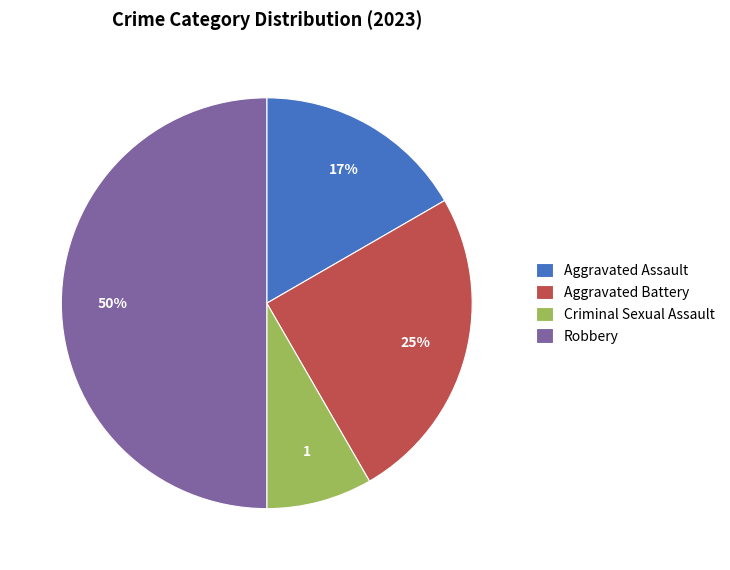

Rank the categories by value from lowest to highest.

Criminal Sexual Assault, Aggravated Assault, Aggravated Battery, Robbery